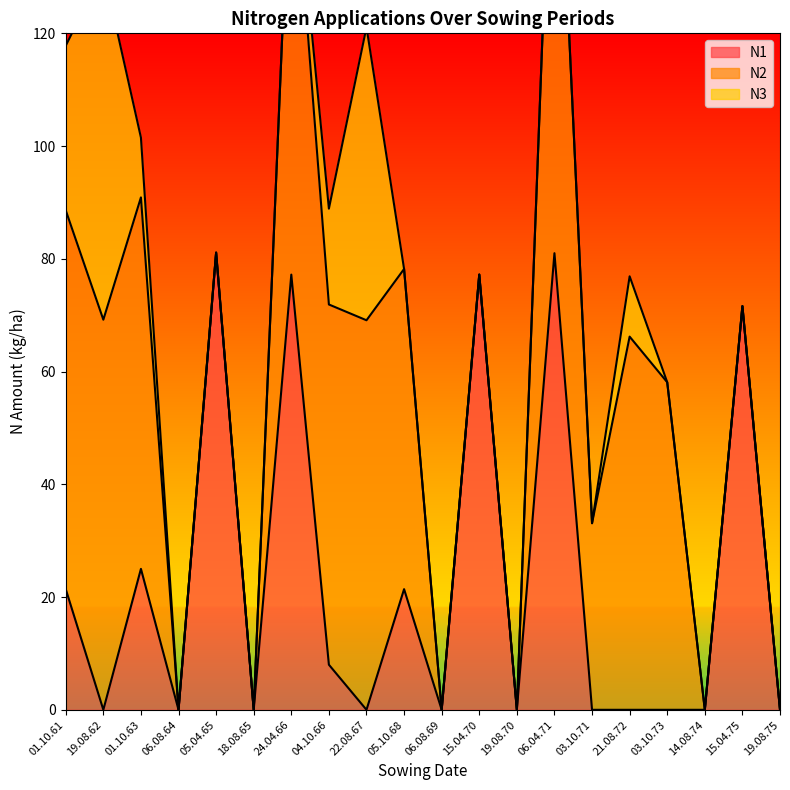

Which series has the largest total across all categories?

N2